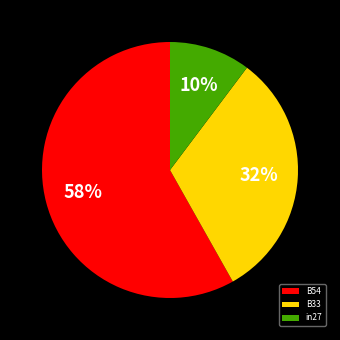

What is the largest slice in the pie chart?

B54